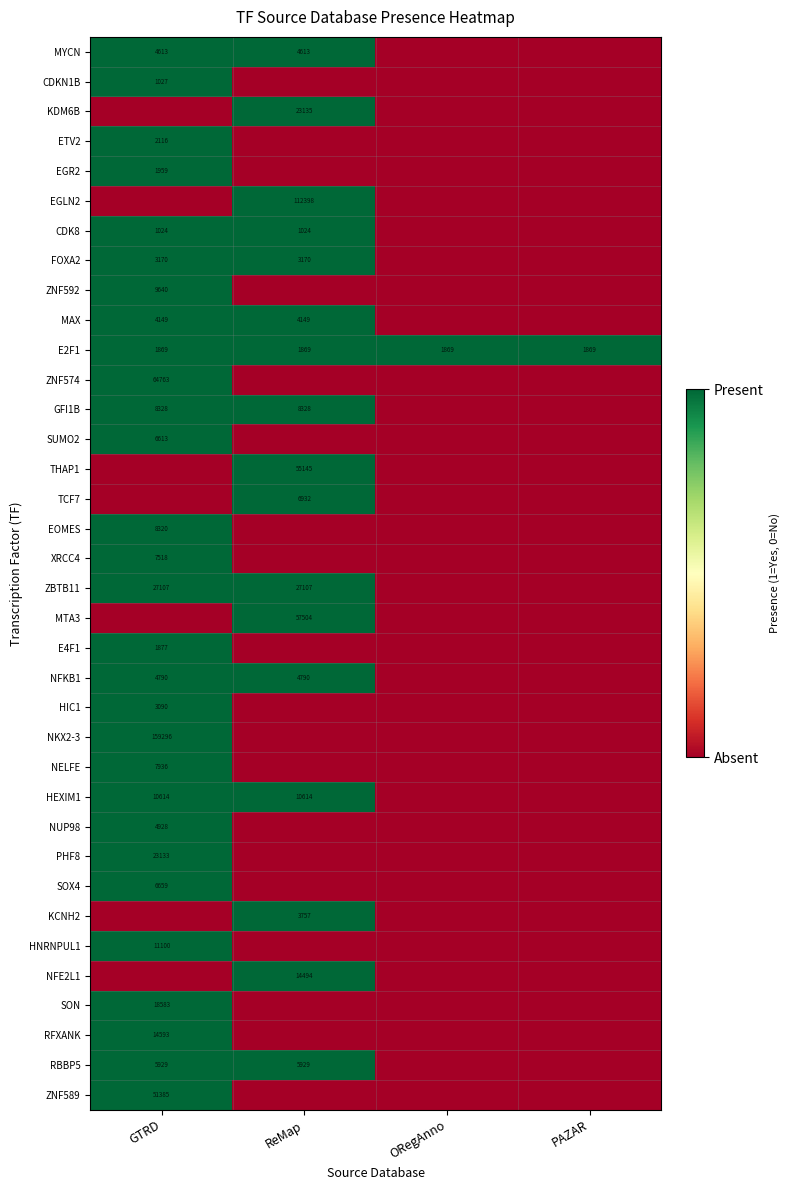

Is the value of HEXIM1 at ReMap greater than the value of E2F1 at GTRD?

Yes